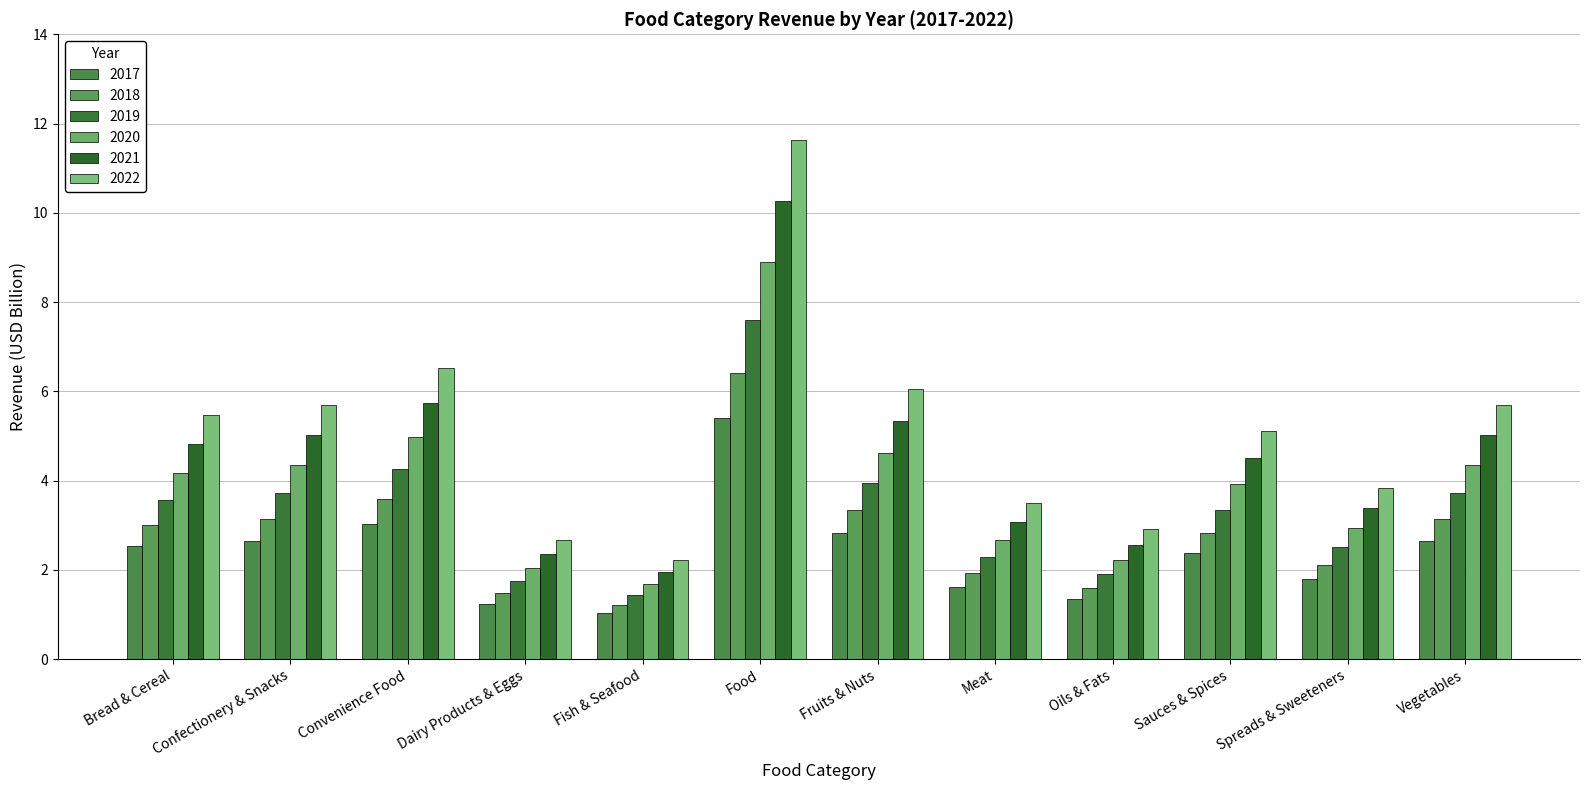

What is the difference between the maximum and minimum values in the 2018 series?

5.2